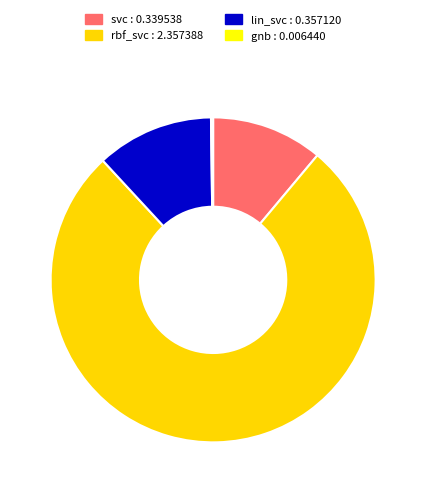

Does gnb represent more than half of the total?

No